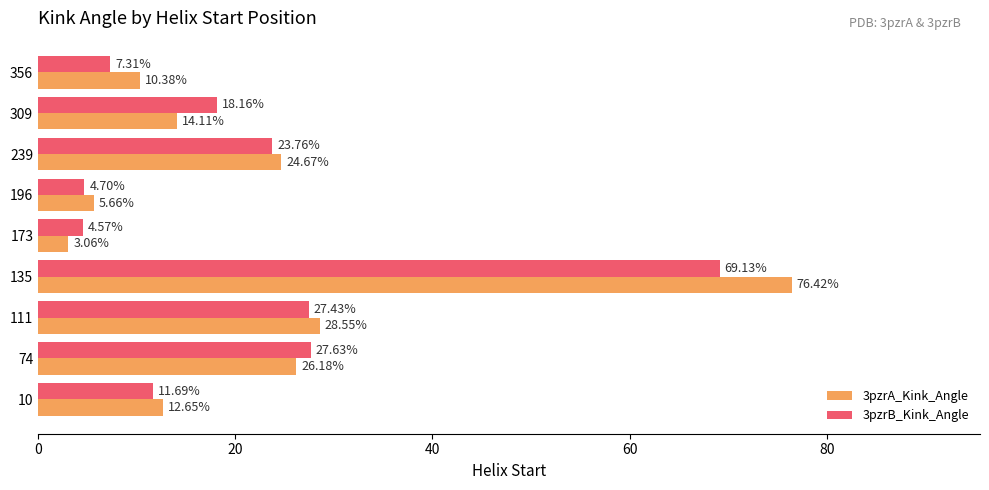

Which series has the widest spread of values?

3pzrA_Kink_Angle